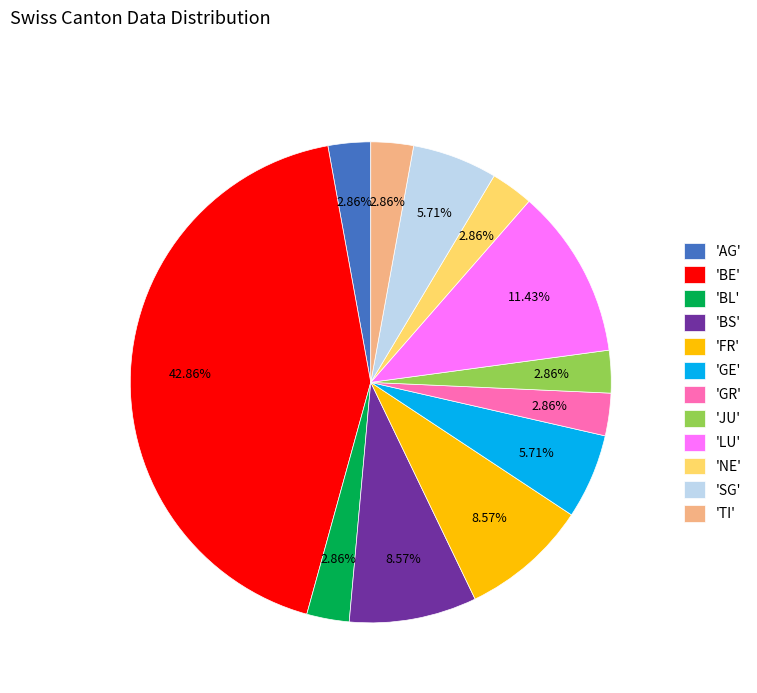

Does 'GE' represent more than half of the total?

No